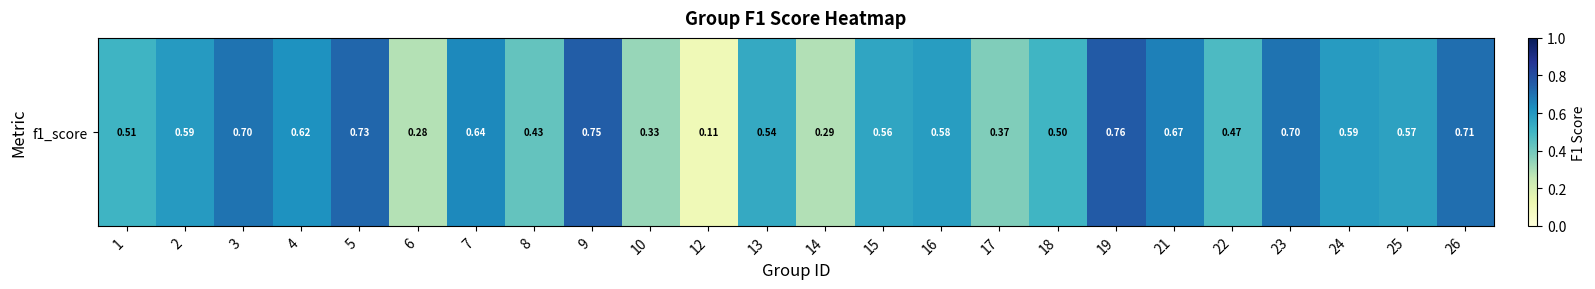

List the labels in order of value, smallest first.

12, 6, 14, 10, 17, 8, 22, 18, 1, 13, 15, 25, 16, 24, 2, 4, 7, 21, 23, 3, 26, 5, 9, 19